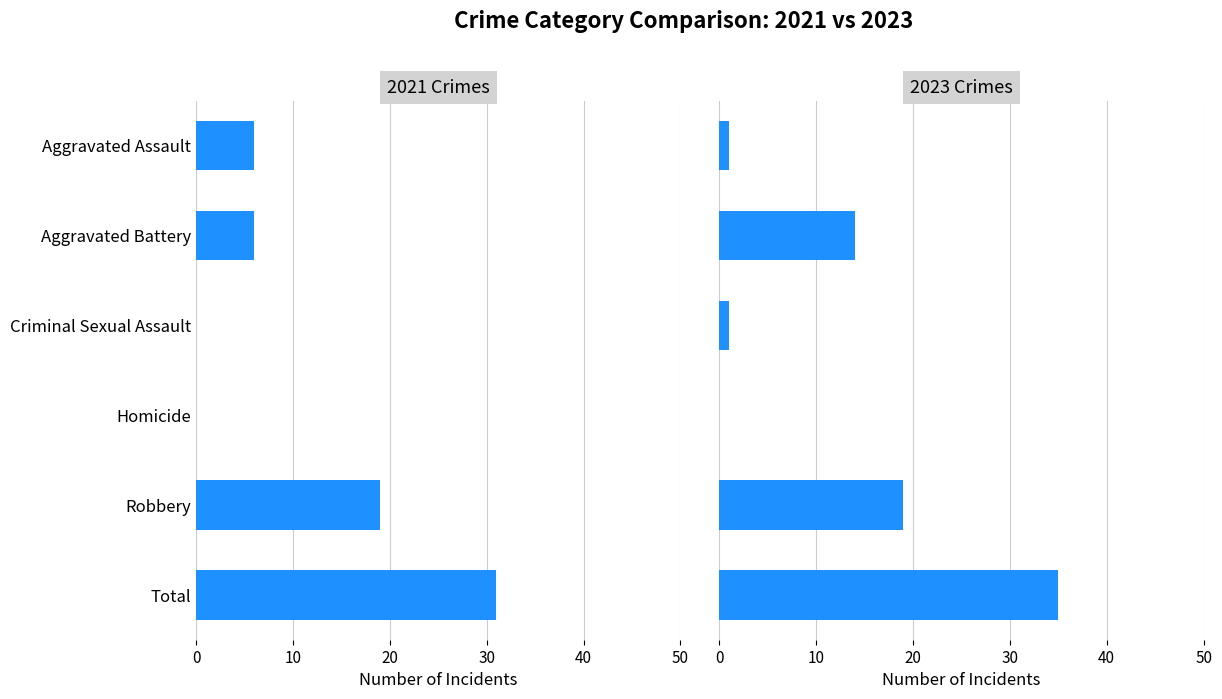

Are the bars horizontal?

Yes